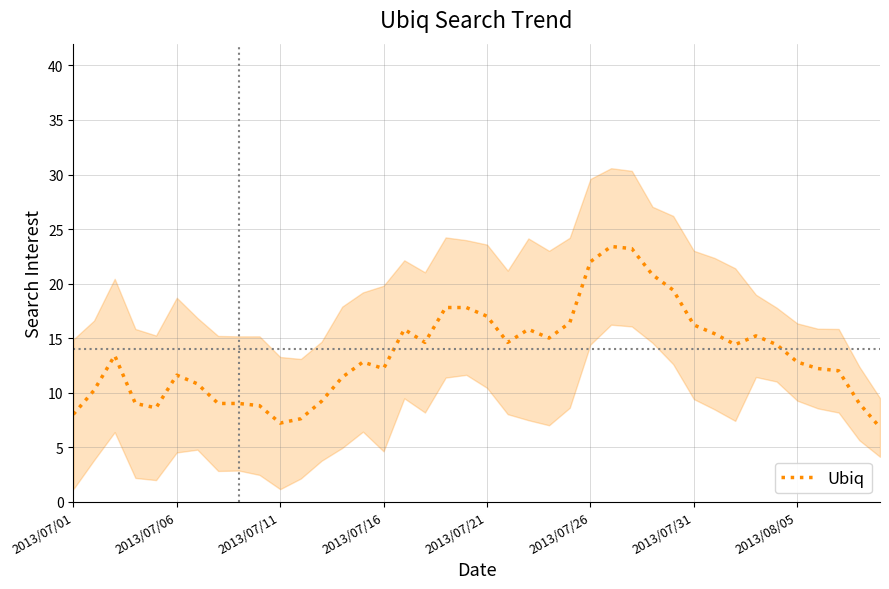

True or false: there are more than 1 points higher than both neighbors.

True